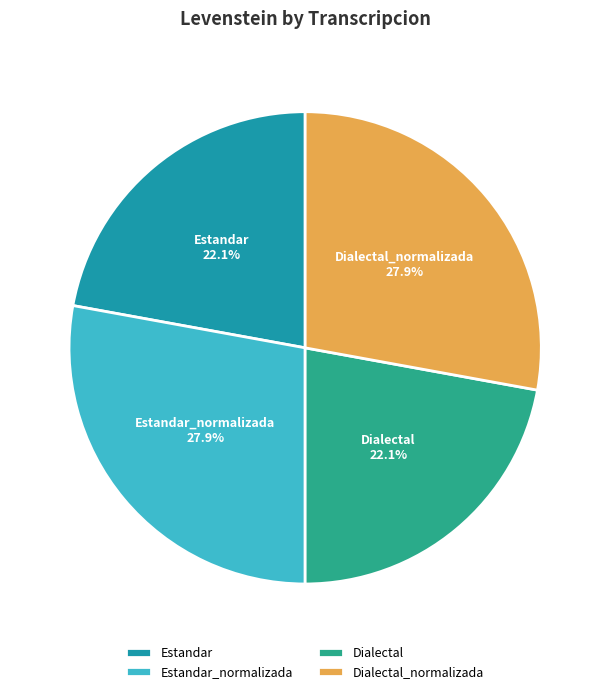

Do Dialectal and Estandar together represent more than half of the pie?

No